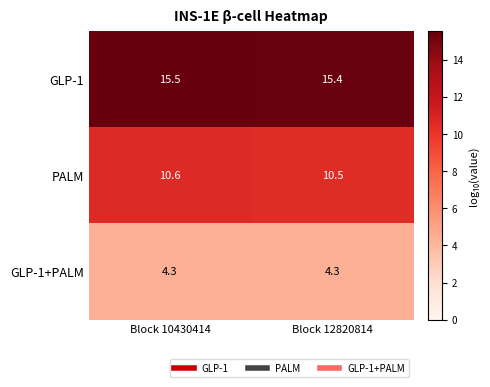

Rank the series by their maximum value, from lowest to highest.

GLP-1+PALM, PALM, GLP-1